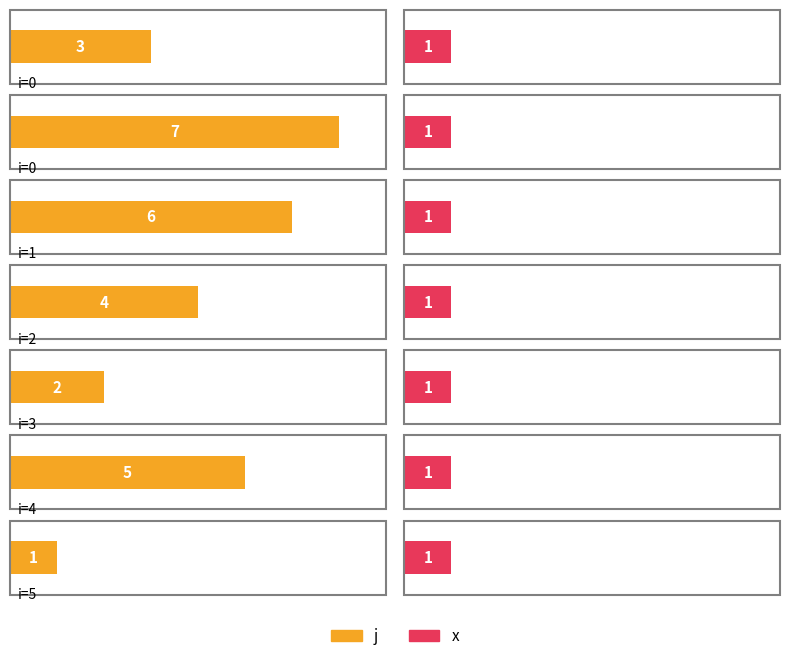

What are all the series names shown in the legend?

j, x